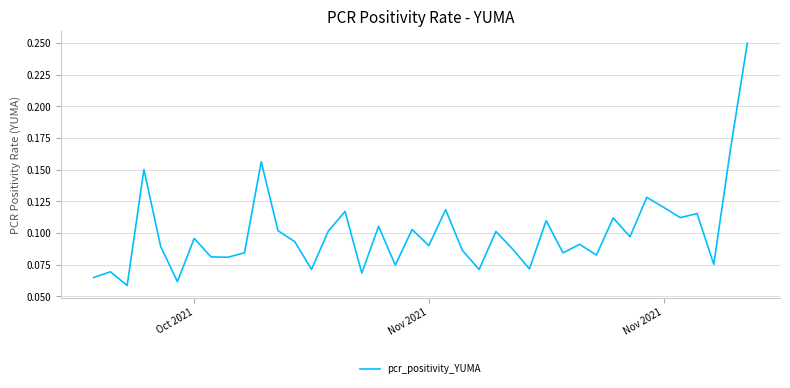

How many lines are shown in the chart?

1